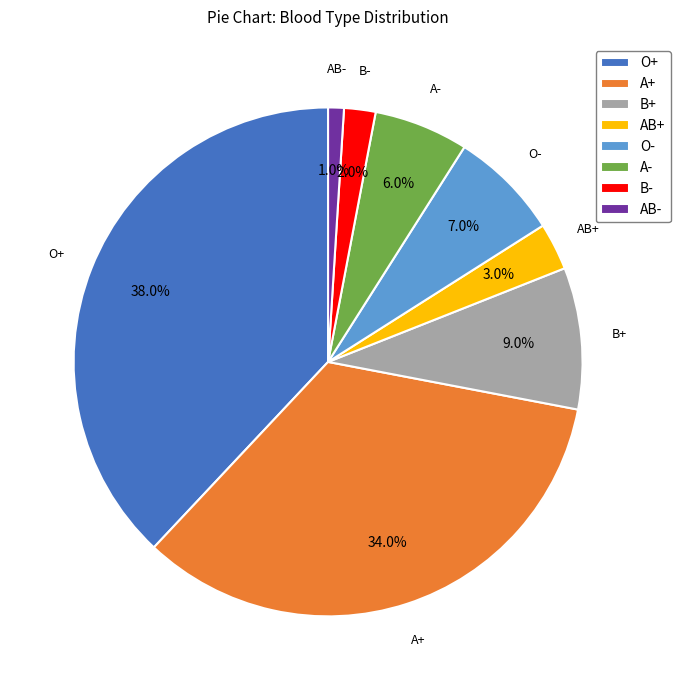

Rank the categories by value from lowest to highest.

AB-, B-, AB+, A-, O-, B+, A+, O+